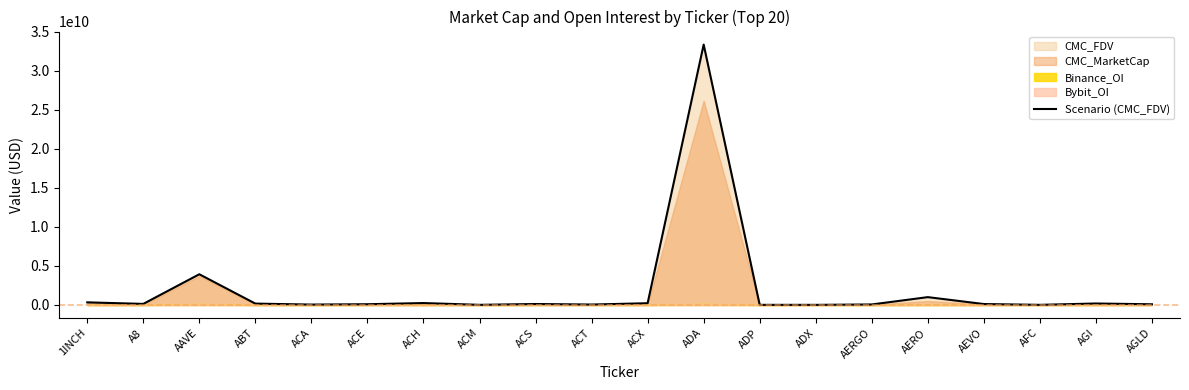

Reading right to left, transcribe all the data shown in this chart.

AGLD=91186506.3	AGI=191438982.1	AFC=19175676.0	AEVO=121376289.5	AERO=1007331551.0	AERGO=68354827.1	ADX=16207987.1	ADP=18168598.8	ADA=33347515949.1	ACX=227110799.2	ACT=57894843.8	ACS=125732622.7	ACM=19765883.4	ACH=248186022.5	ACE=97845948.9	ACA=53567024.8	ABT=177266961.7	AAVE=3935576630.4	A8=139642366.7	1INCH=338109106.0